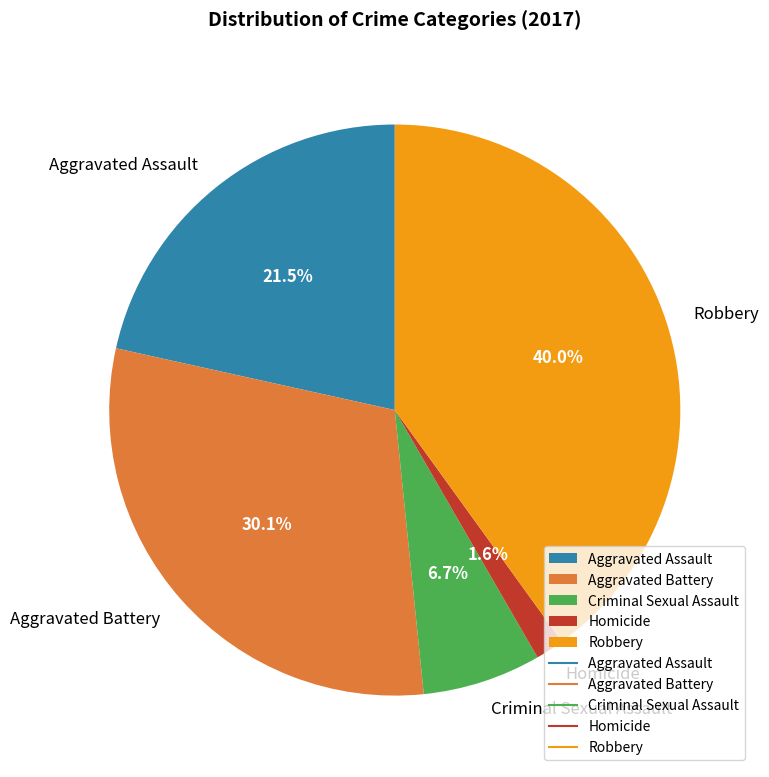

To the nearest percent, what percentage of the pie is Aggravated Battery?

30%